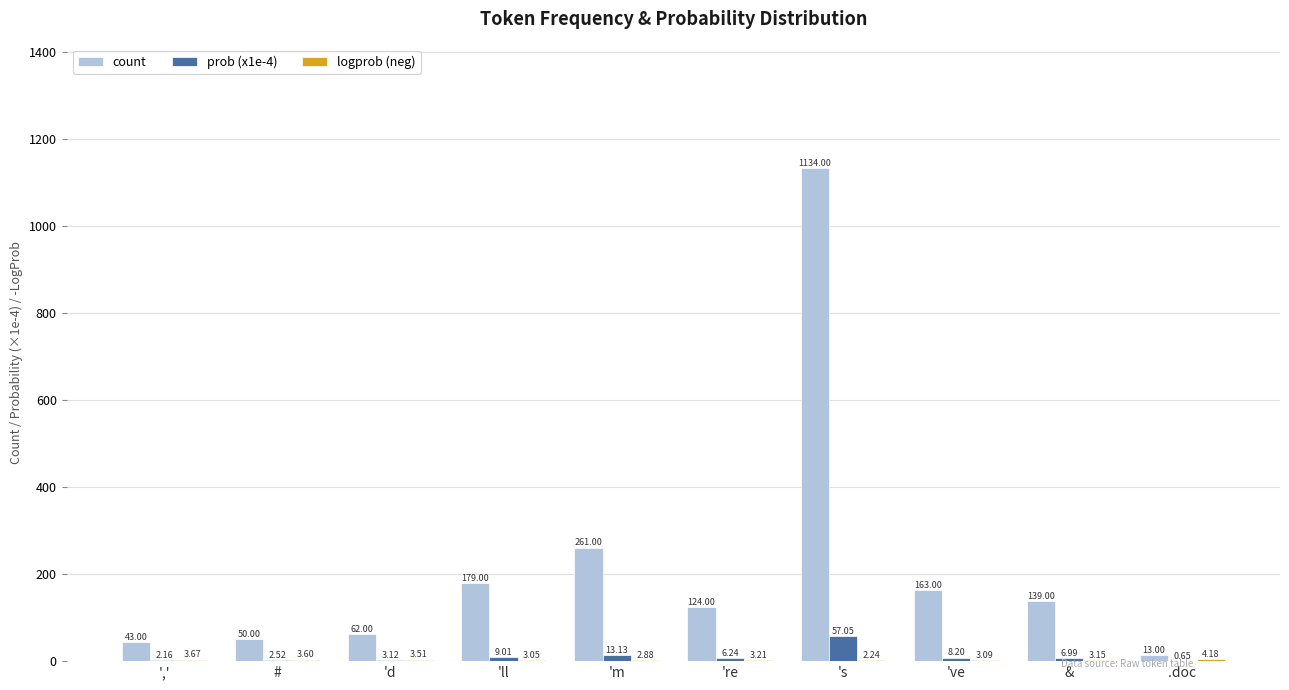

What is the sum of all count values?

2168.0